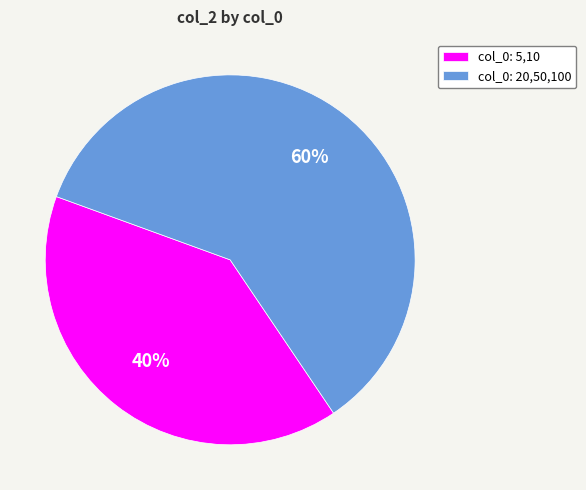

What is the smallest slice in the pie chart?

col_0: 5,10